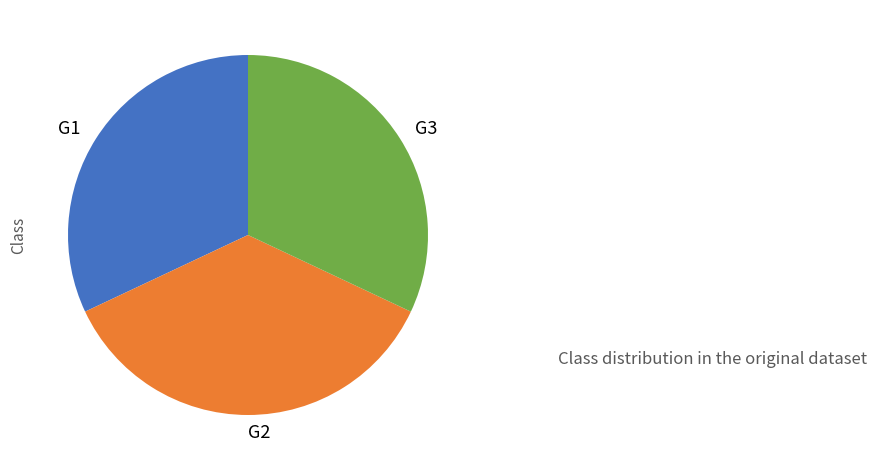

Which category has the biggest portion of the pie?

G2